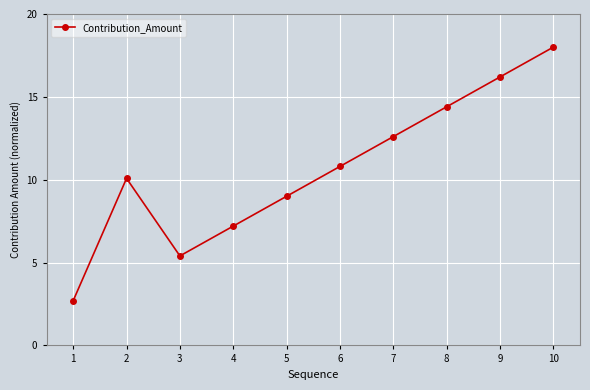

List the labels in order of value, smallest first.

1, 3, 4, 5, 2, 6, 7, 8, 9, 10